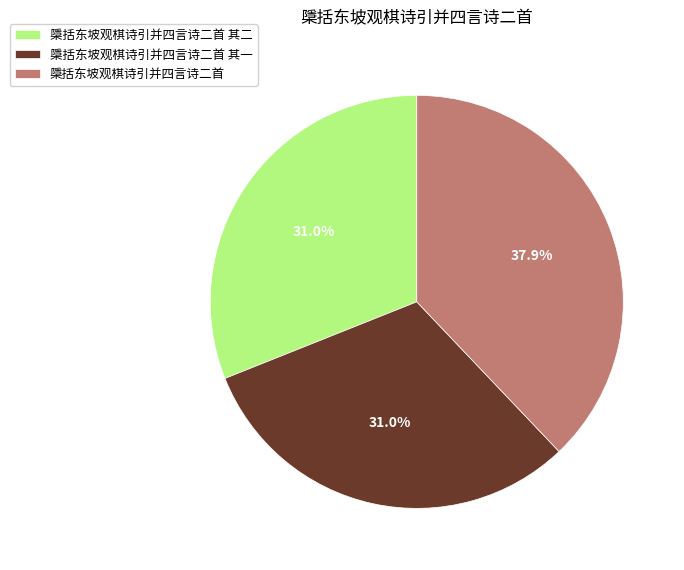

Combined, what portion of the pie is 檃括东坡观棋诗引并四言诗二首 and 檃括东坡观棋诗引并四言诗二首 其一?

69.0%